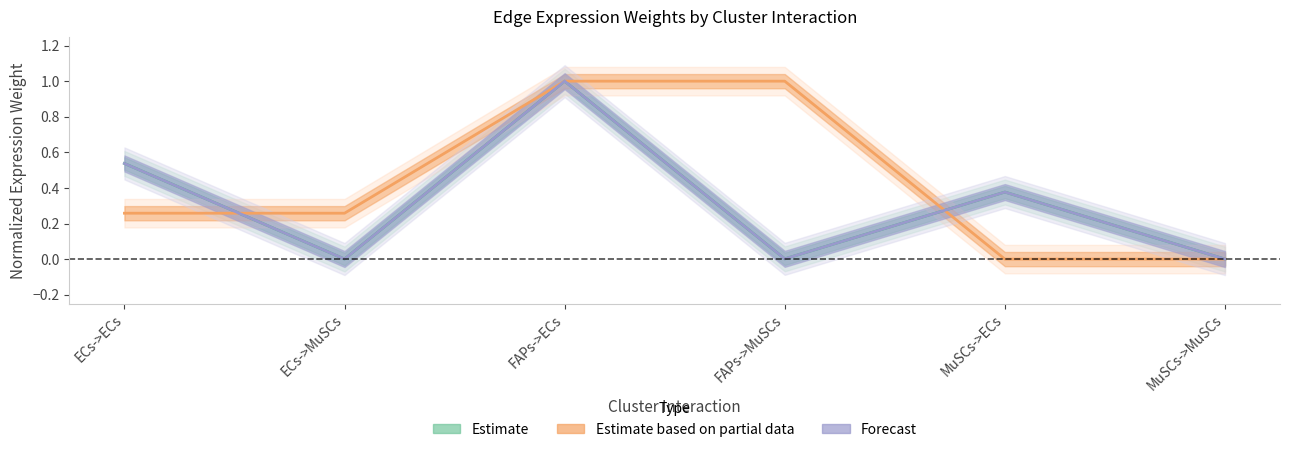

True or false: Estimate has a value of 1.0 at FAPs->ECs.

True